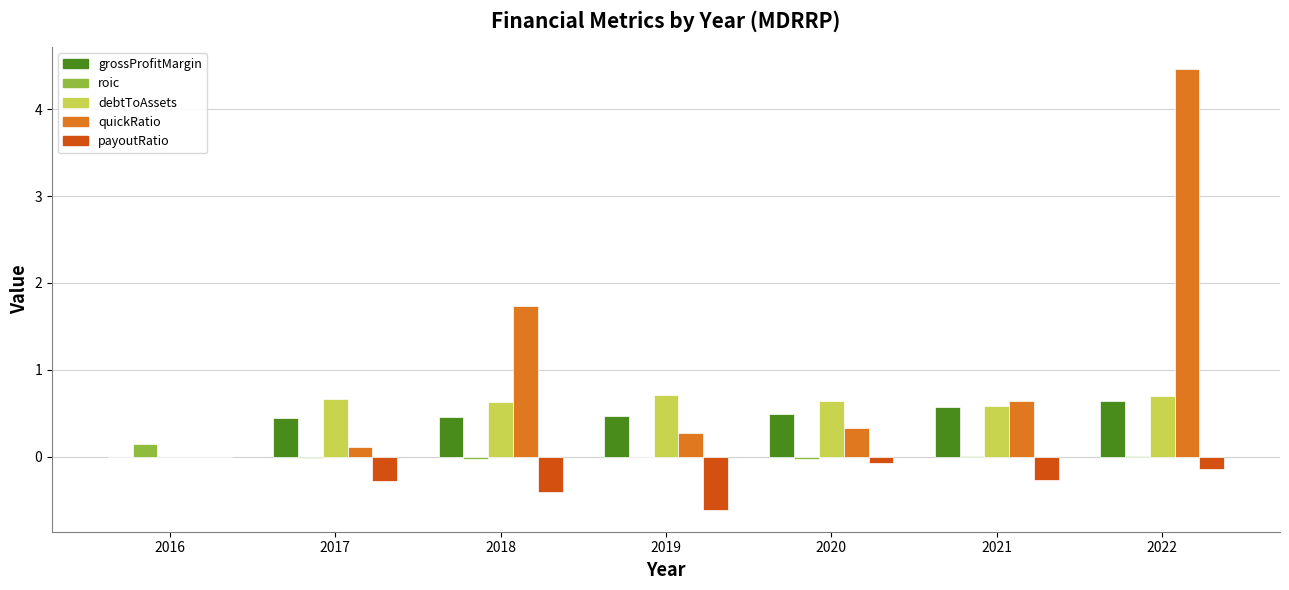

Is it true that payoutRatio equals -0.4 at 2016?

False